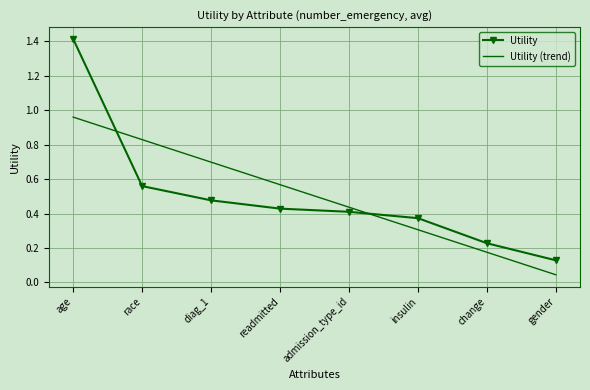

What are all the series names shown in the legend?

Utility, Utility (trend)